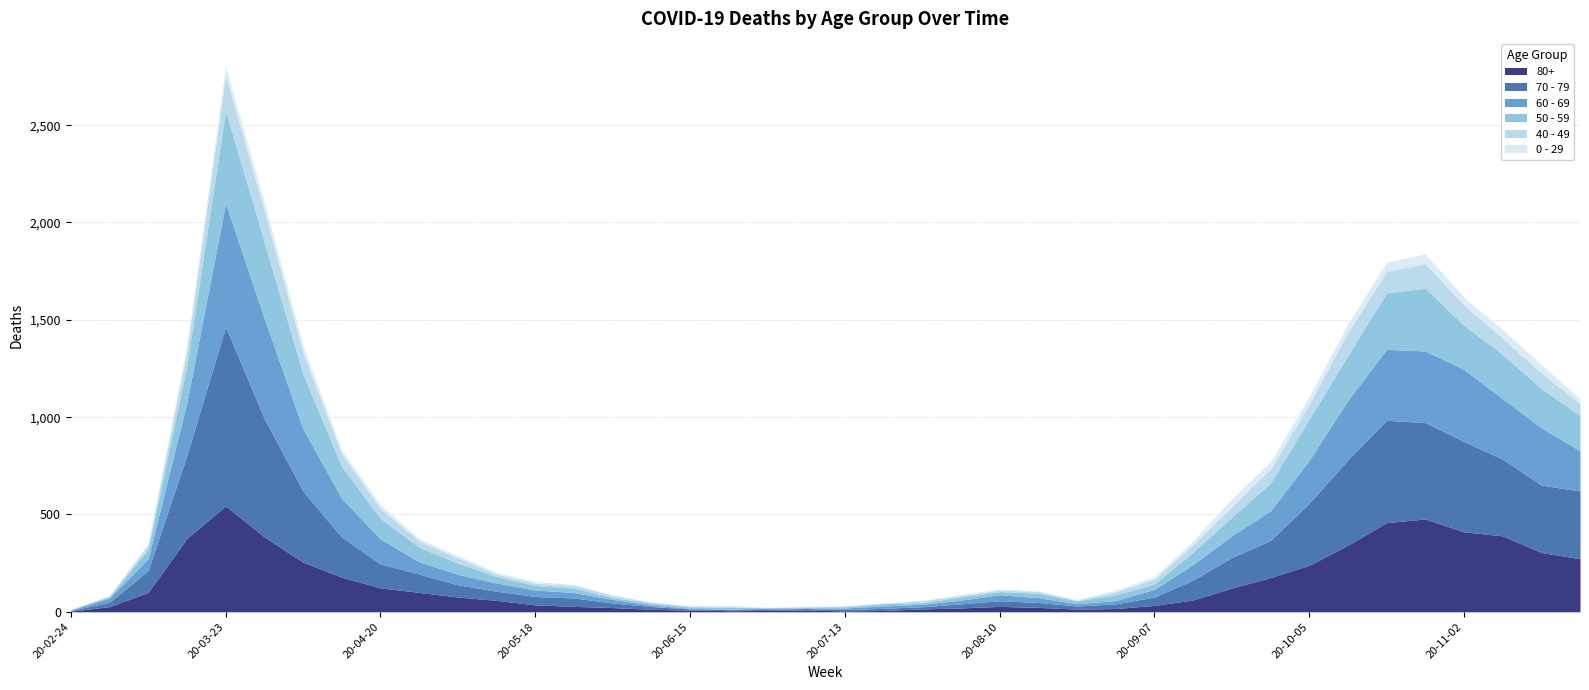

What is the difference between the second highest and second lowest values in the 70 - 79 series?

603